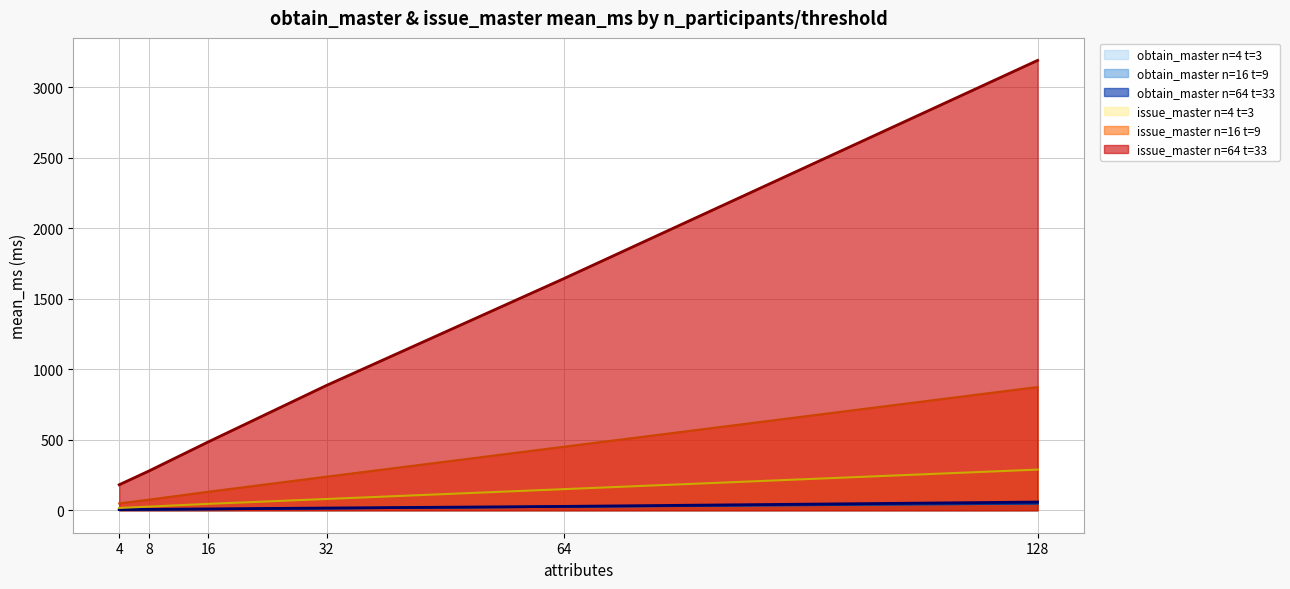

Is it true that n64_t33 equals 27.2 at 64?

True